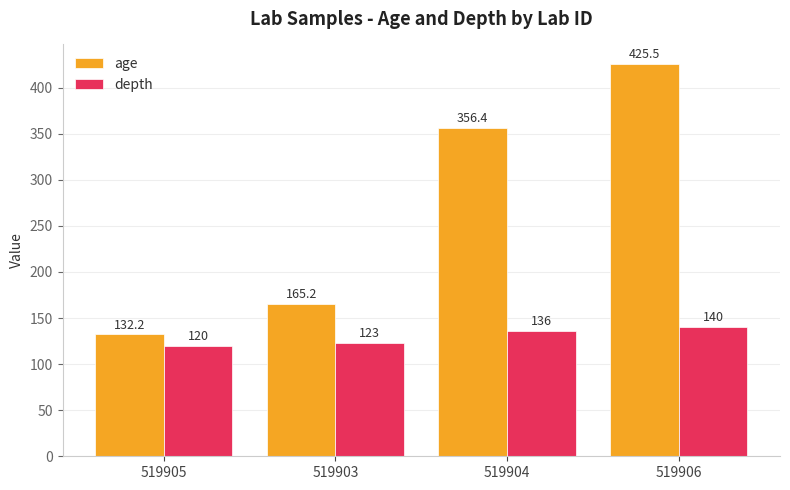

Reading left to right, extract all data points from this chart.

age: 132.2	165.2	356.4	425.5
depth: 120.0	123.0	136.0	140.0